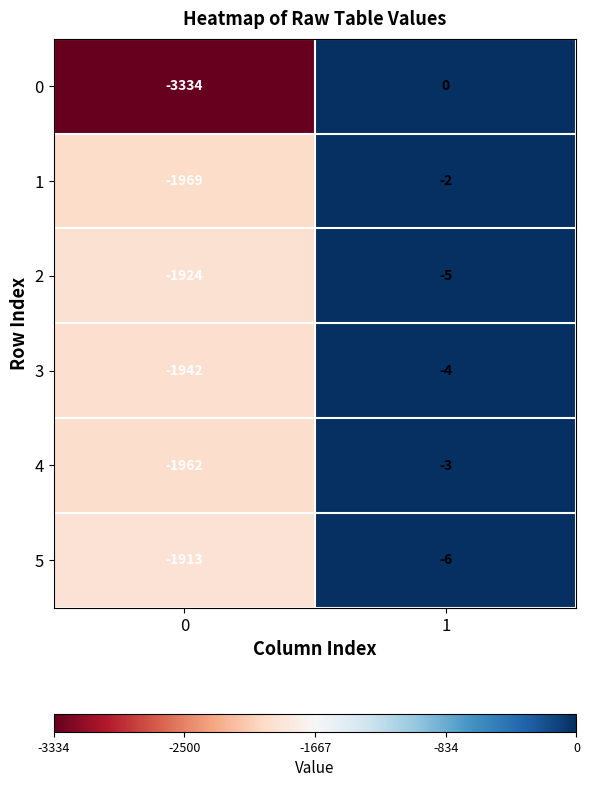

The value of 3 at 1 is -4. True or false?

True